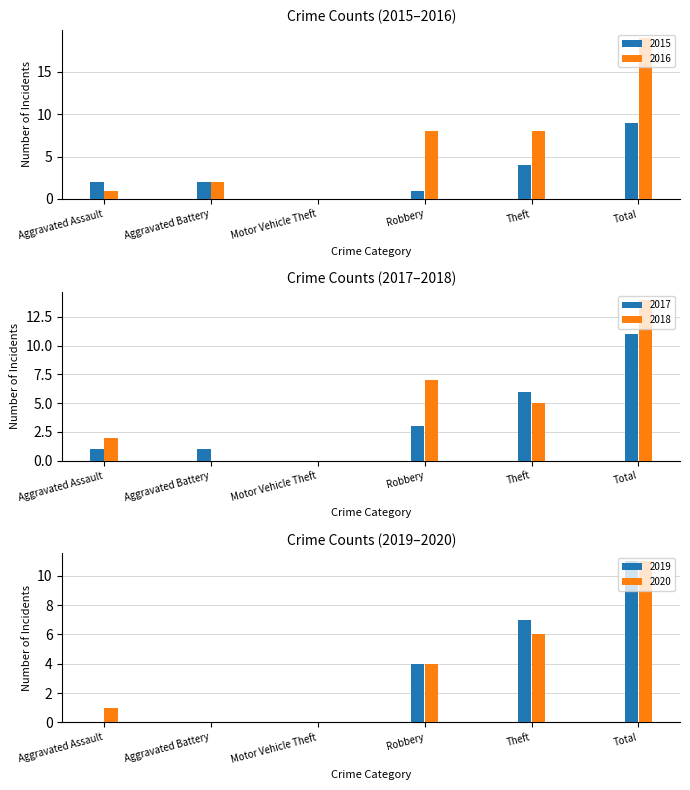

What position from the left is Motor Vehicle Theft?

3